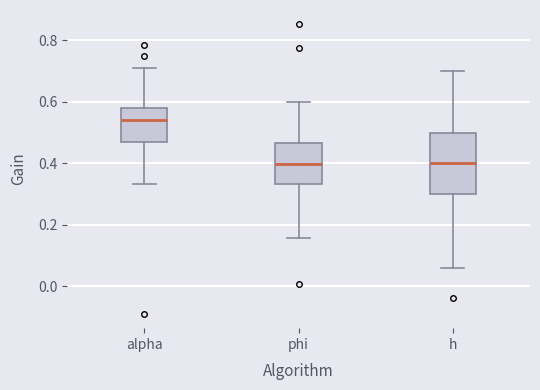

Reading left to right, read every box against the y-axis: the position of its median line, the range the box covers, and the ends of its whiskers. The values are not printed on the chart, so give them approximately, as read against the axis.

alpha: median 0.54, box 0.46 to 0.58, whiskers 0.34 to 0.70
phi: median 0.40, box 0.34 to 0.46, whiskers 0.16 to 0.60
h: median 0.40, box 0.30 to 0.50, whiskers 0.06 to 0.70